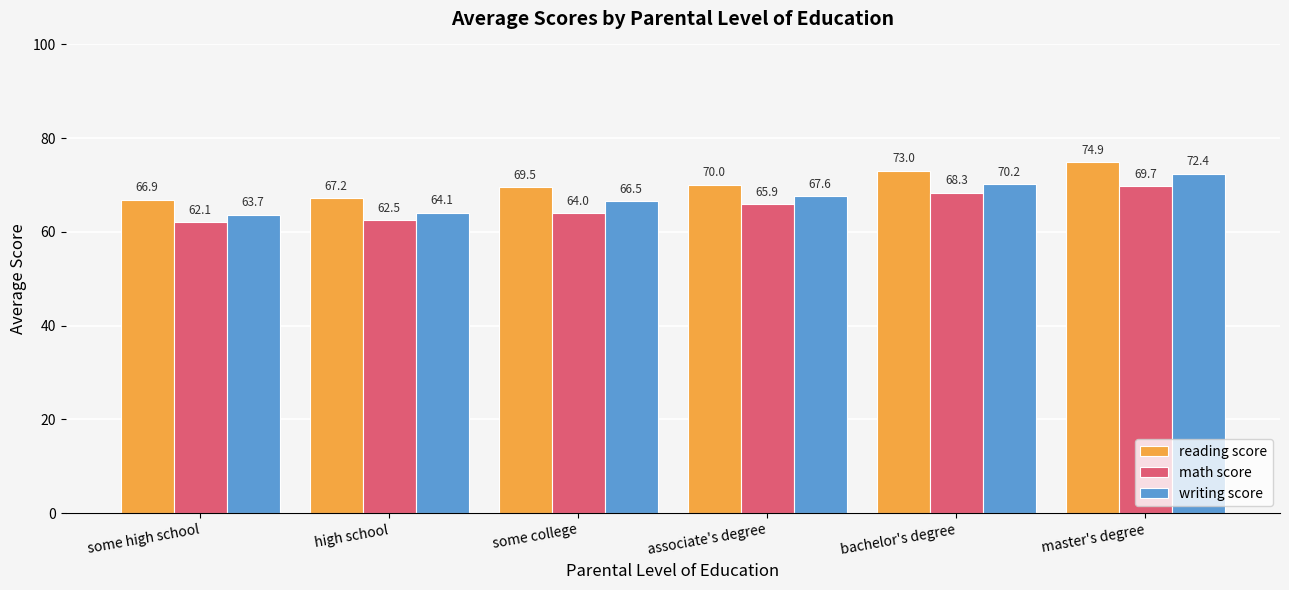

Count the number of data series in this chart.

3